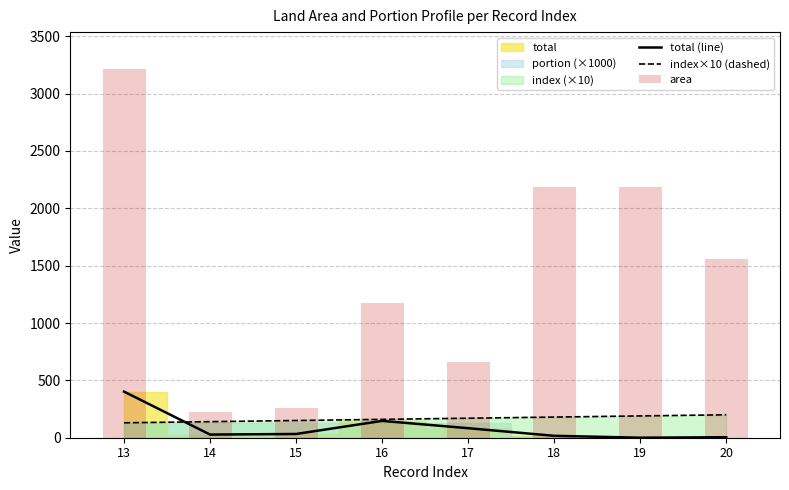

What is the minimum value shown in the chart?

0.2